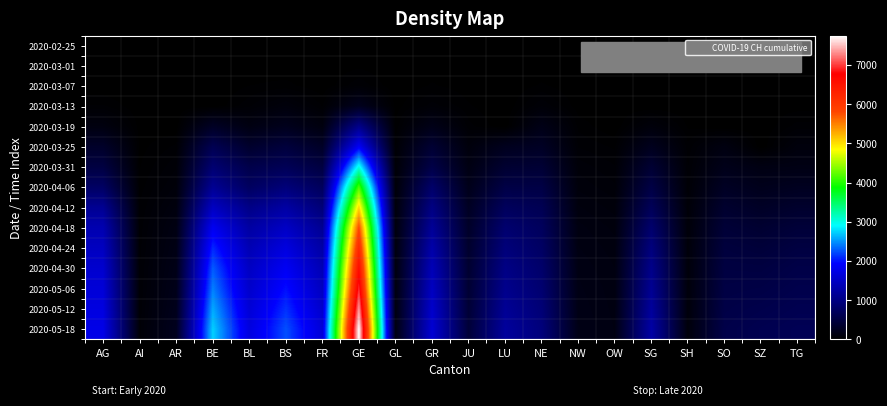

What is the total value across all series at FR?

10925